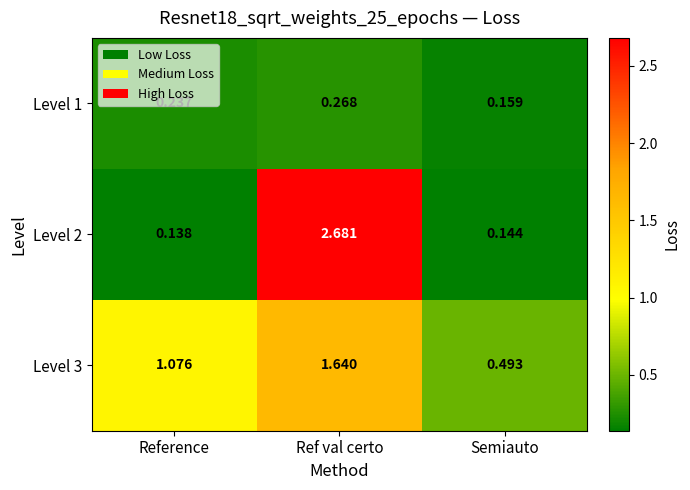

Is the value of Level 2 at Semiauto greater than the value of Level 3 at Ref val certo?

No